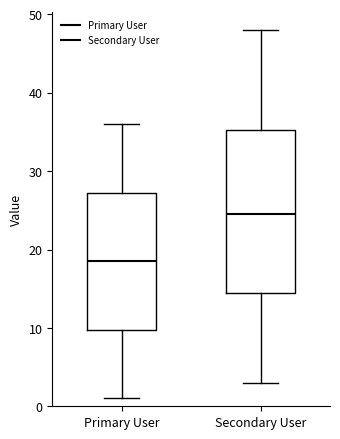

Reading left to right, read every box against the y-axis: the position of its median line, the range the box covers, and the ends of its whiskers. The values are not printed on the chart, so give them approximately, as read against the axis.

Primary User: median 19, box 10 to 27, whiskers 1 to 36
Secondary User: median 25, box 15 to 35, whiskers 3 to 48